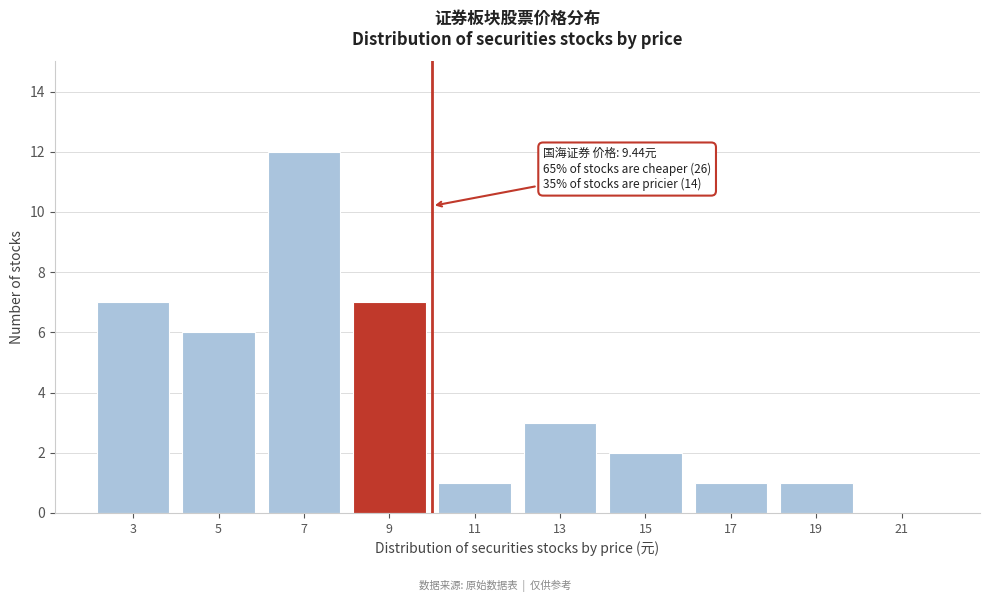

Reading left to right, extract all data points from this chart.

3=7	5=6	7=12	9=7	11=1	13=3	15=2	17=1	19=1	21=0